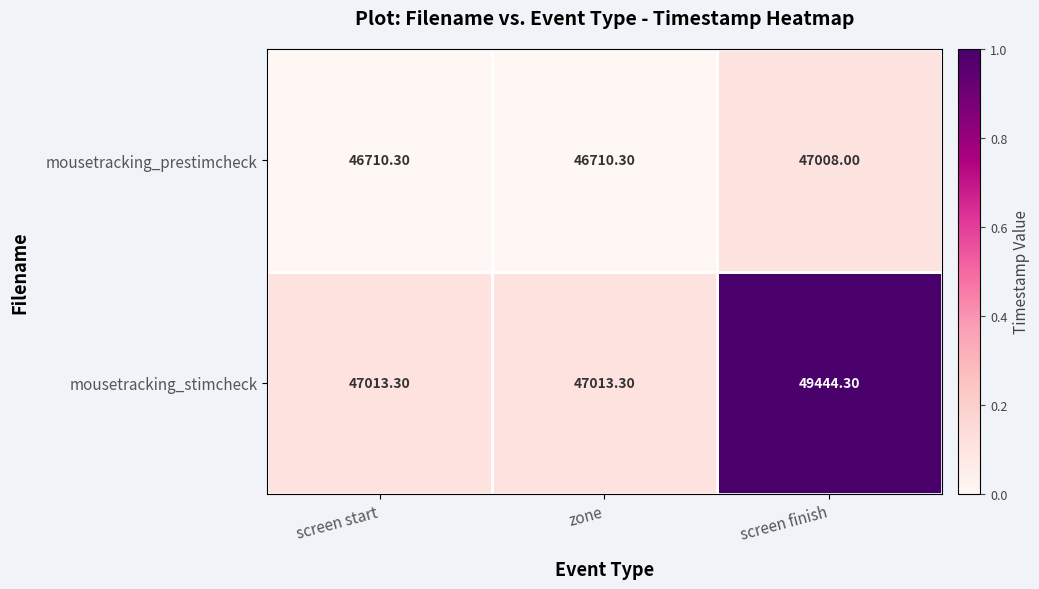

Rank the series at screen start from highest to lowest value.

mousetracking_stimcheck, mousetracking_prestimcheck